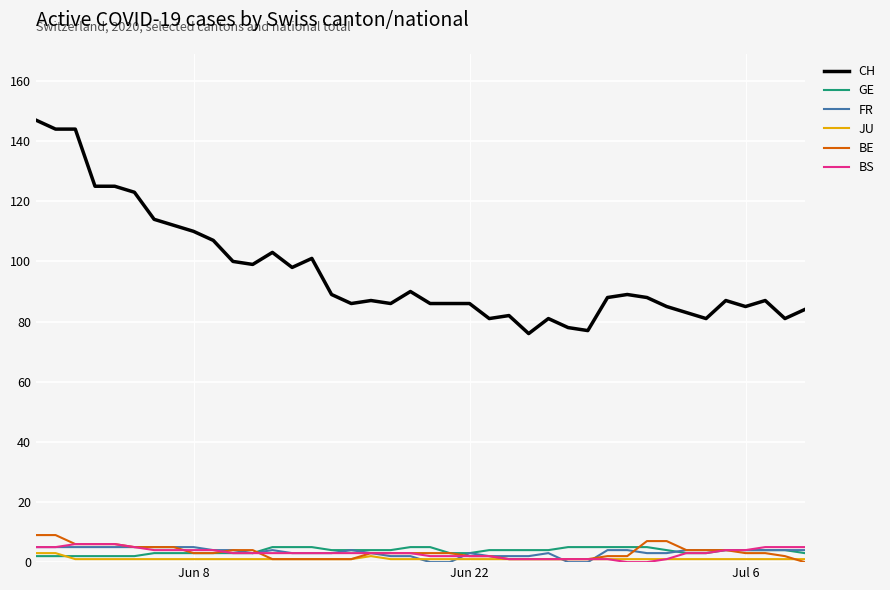

What is the highest value of the FR series?

5